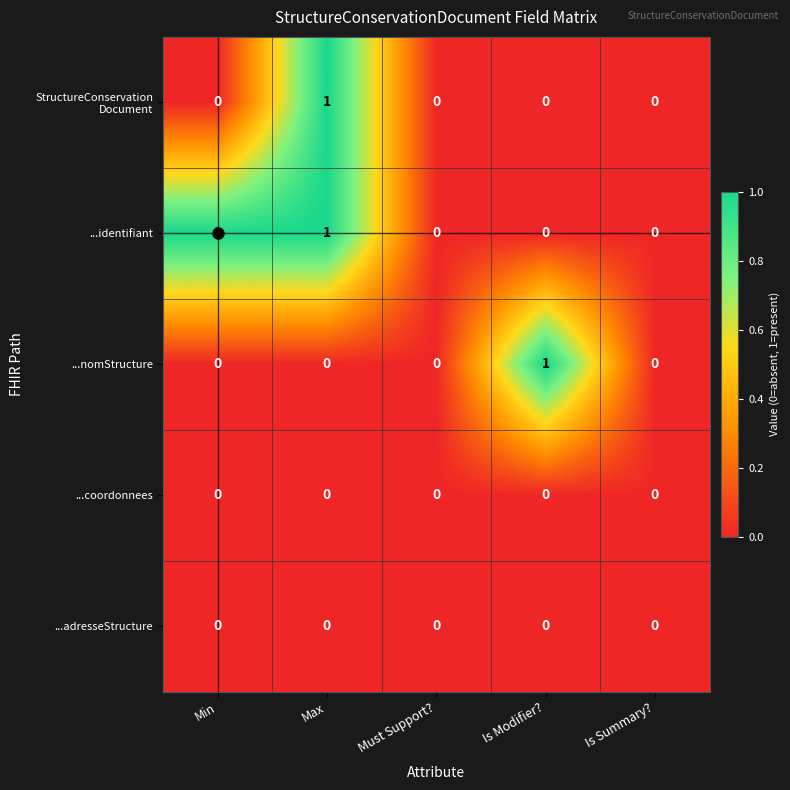

The ...identifiant series shows 0 at Is Modifier?. True or false?

True